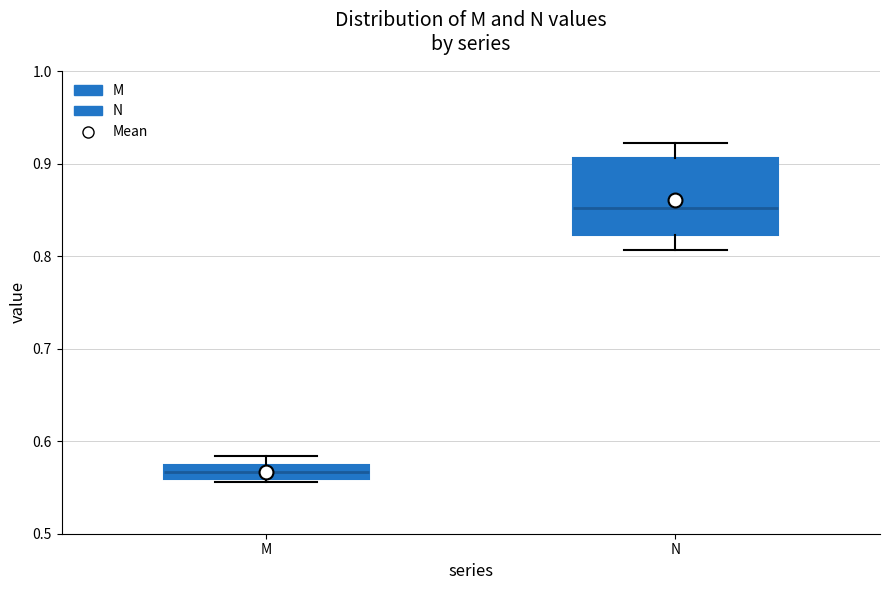

Which box's median line is the lowest?

M